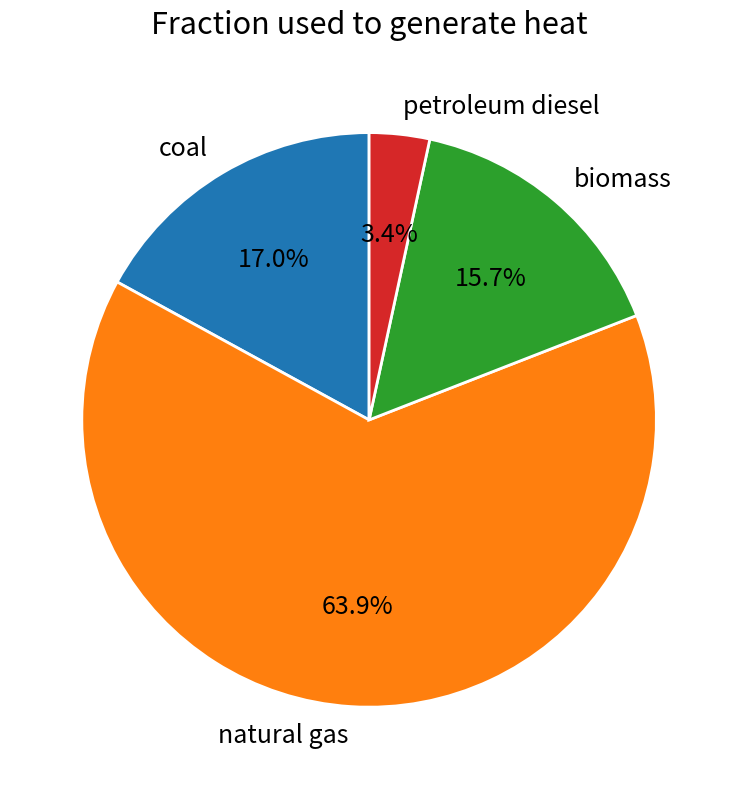

Which category accounts for the majority?

natural gas